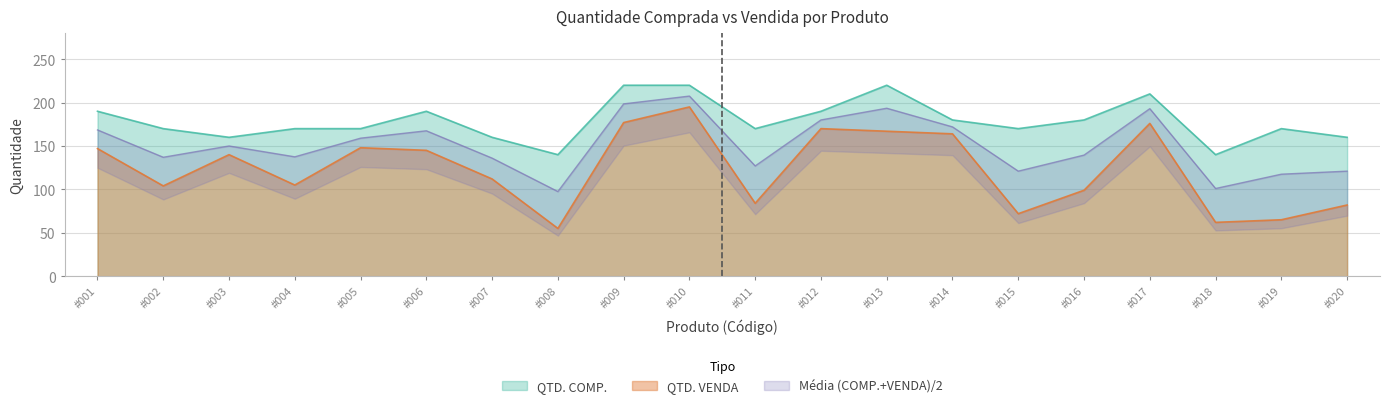

Which has a higher value, #011 or #003?

#011